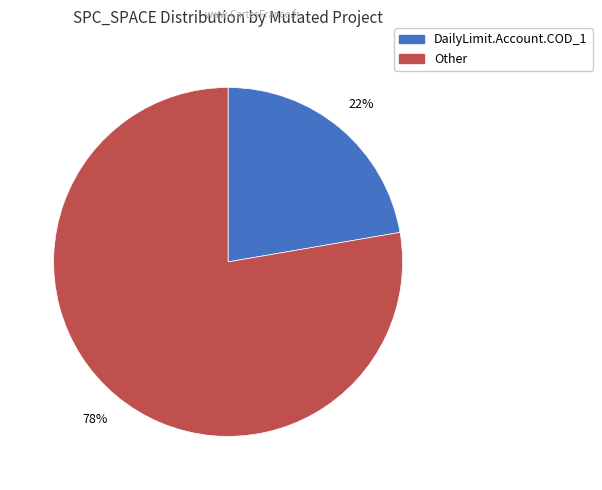

Is there a majority slice in this chart?

Yes